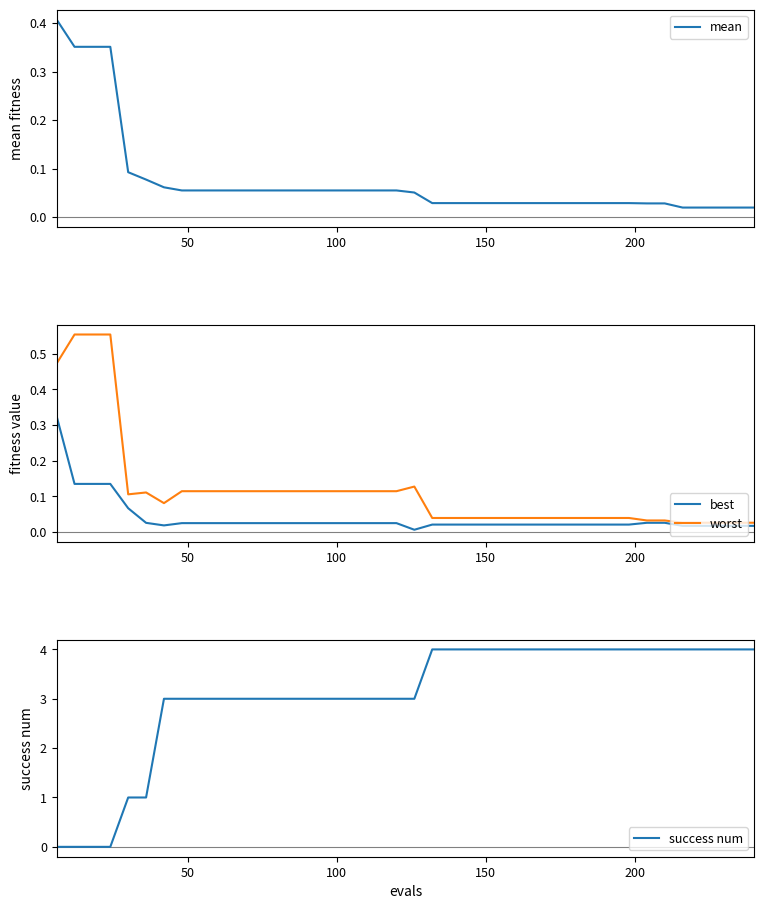

How many interior local peaks does the worst series have?

2